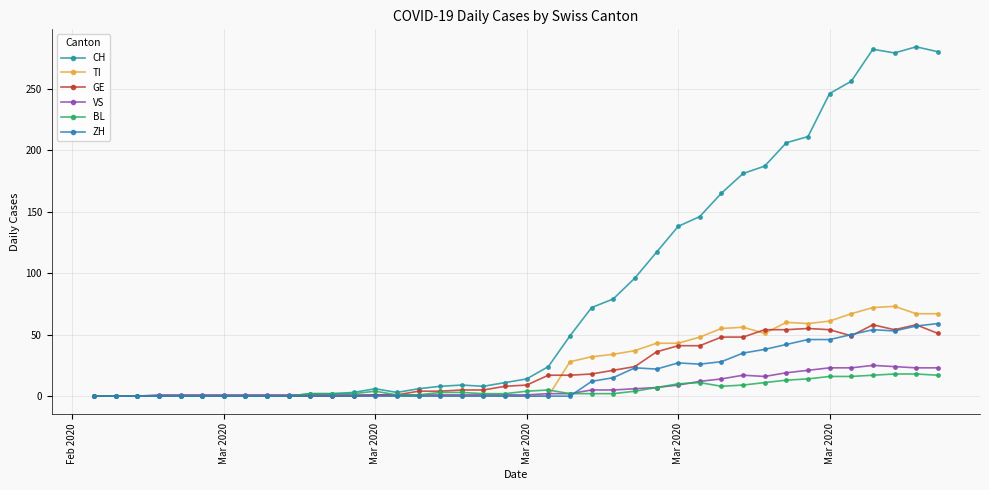

How many values in the CH series are below 14?

20